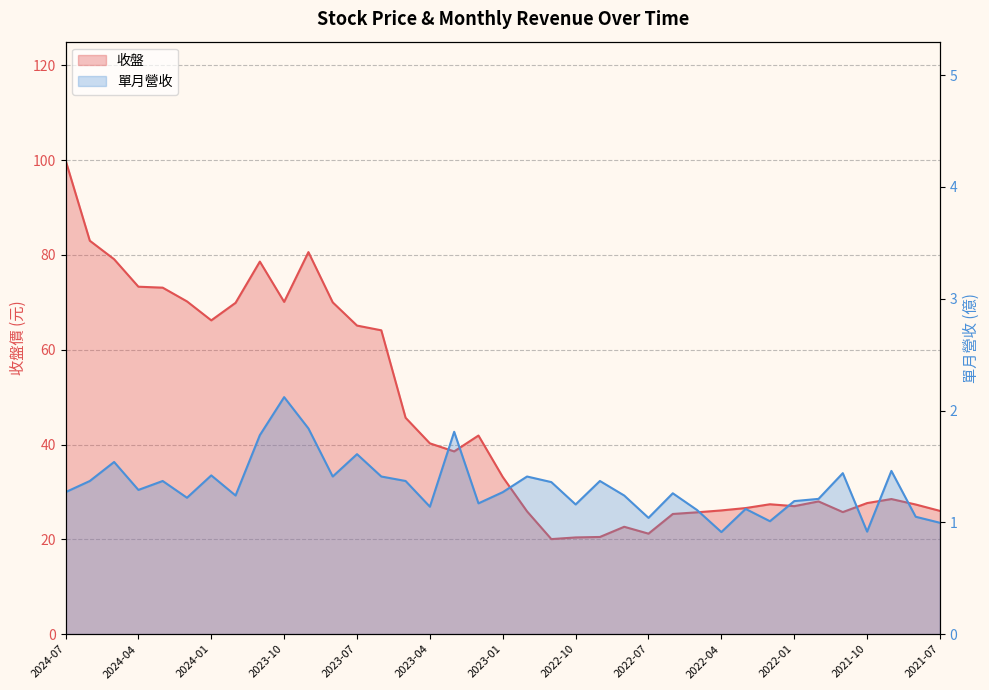

How many interior local peaks does the 收盤 series have?

7